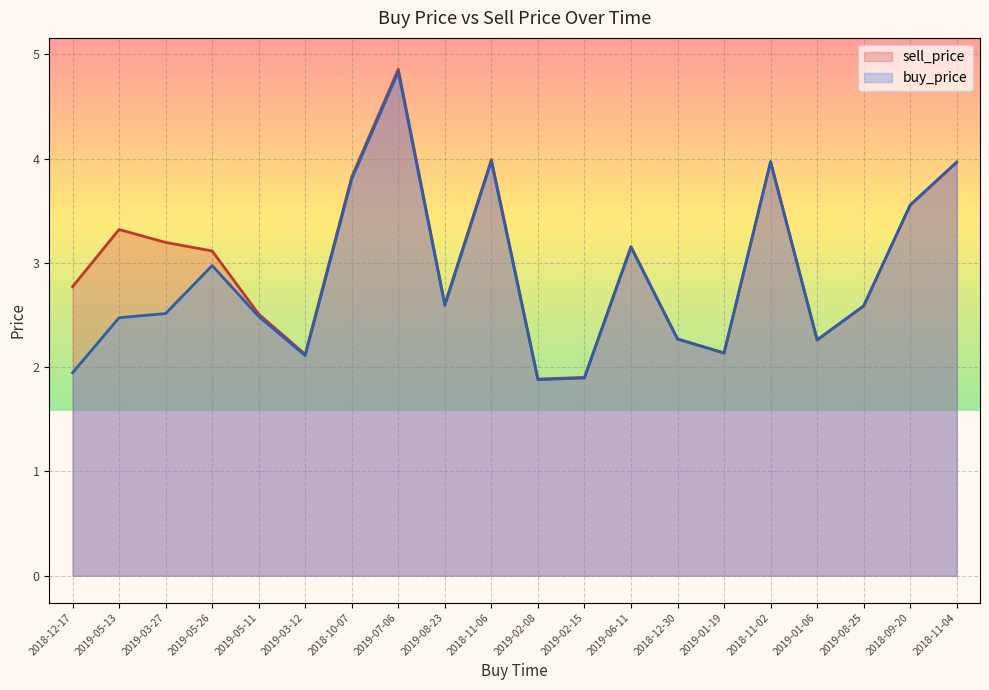

How many lines are shown in the chart?

2